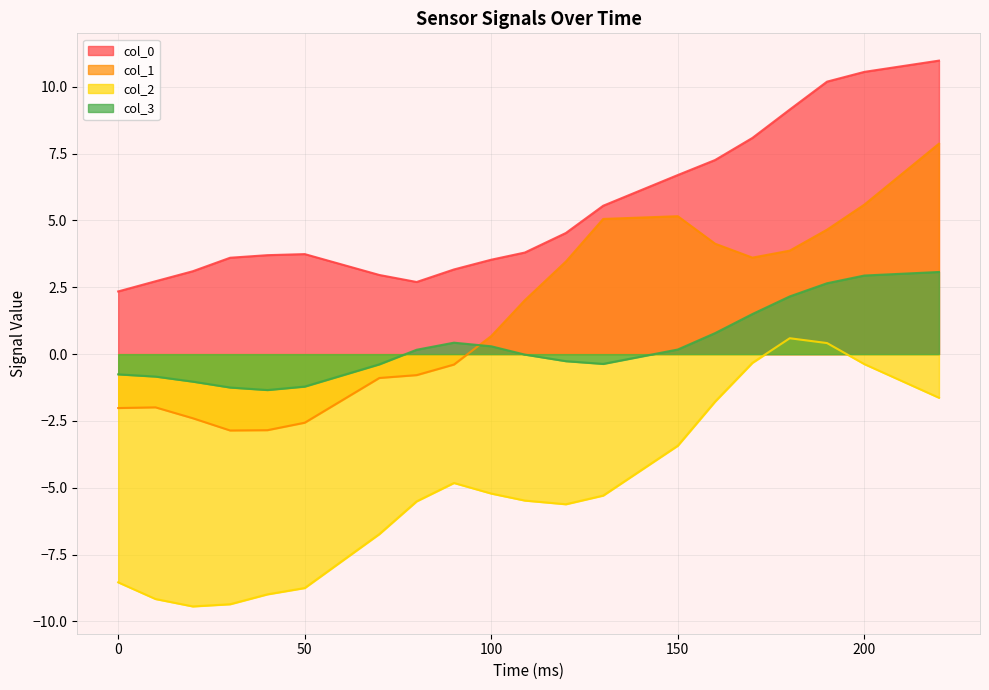

Is it true that col_0 equals 15.5 at 180?

False